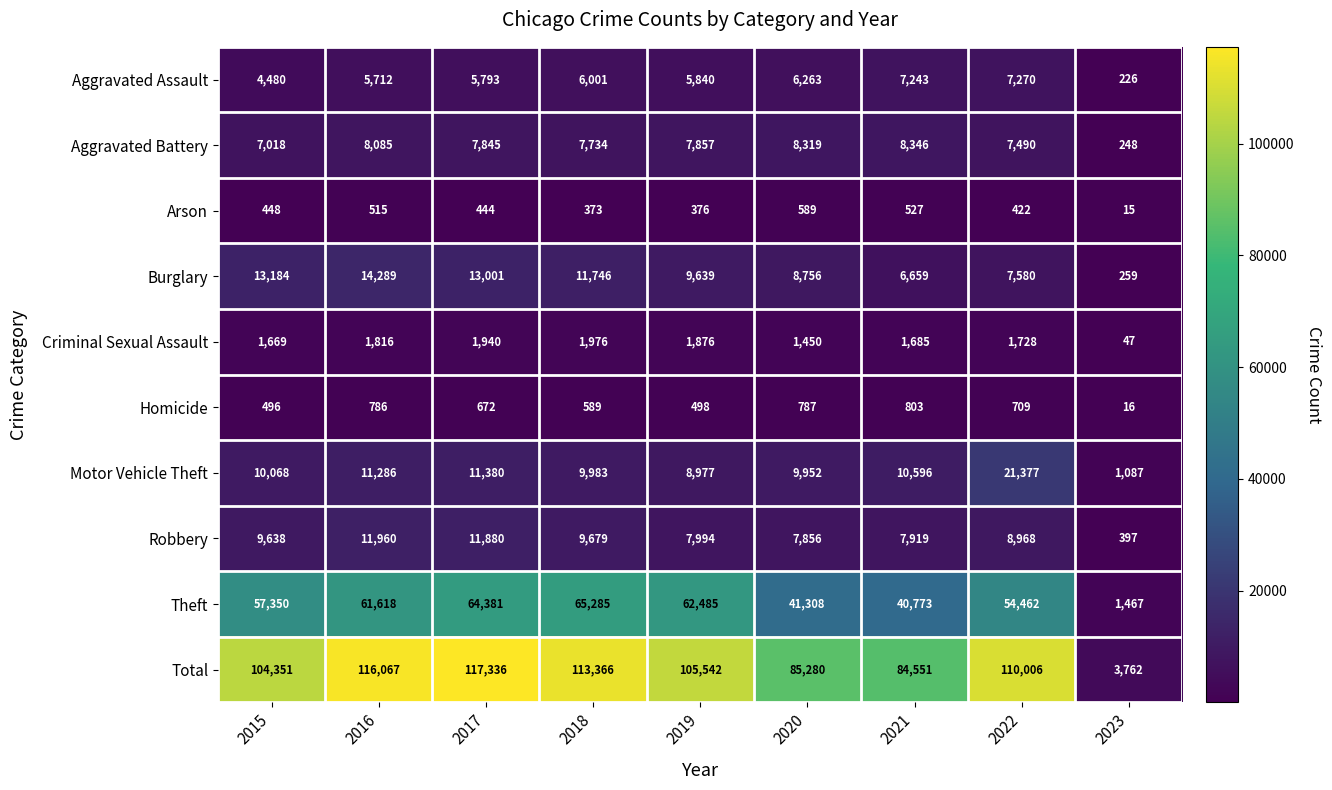

The Aggravated Assault series shows 3435 at 2022. True or false?

False